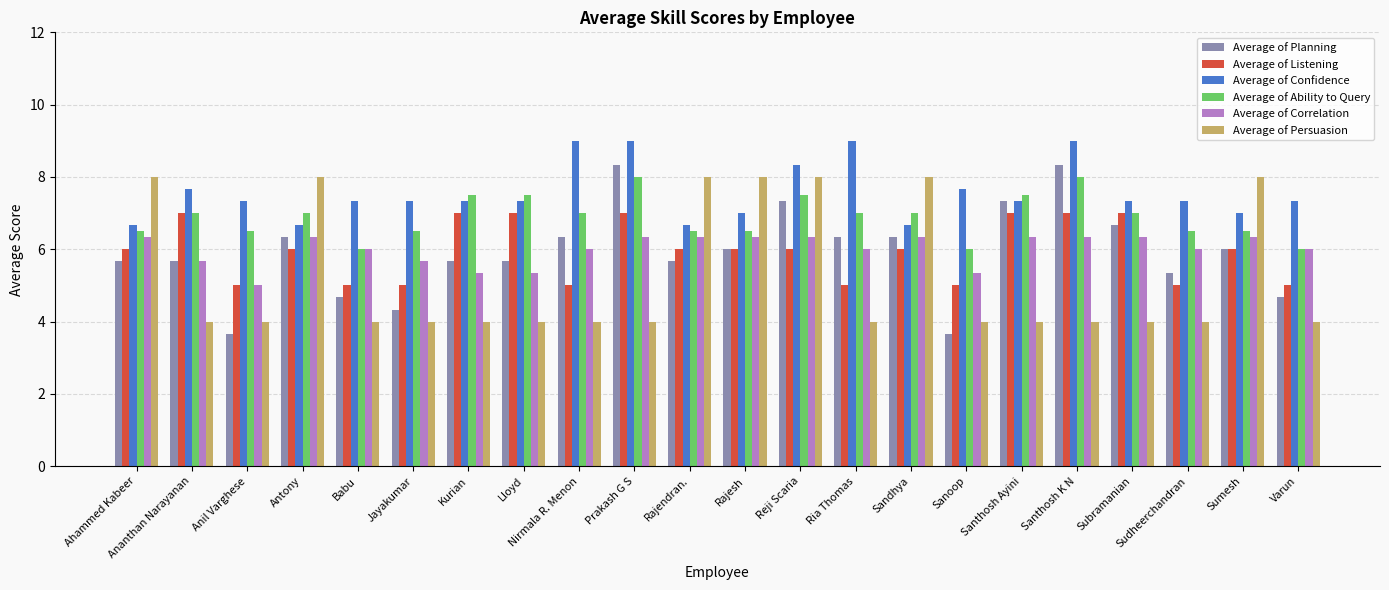

What position from the left is Rajendran.?

11